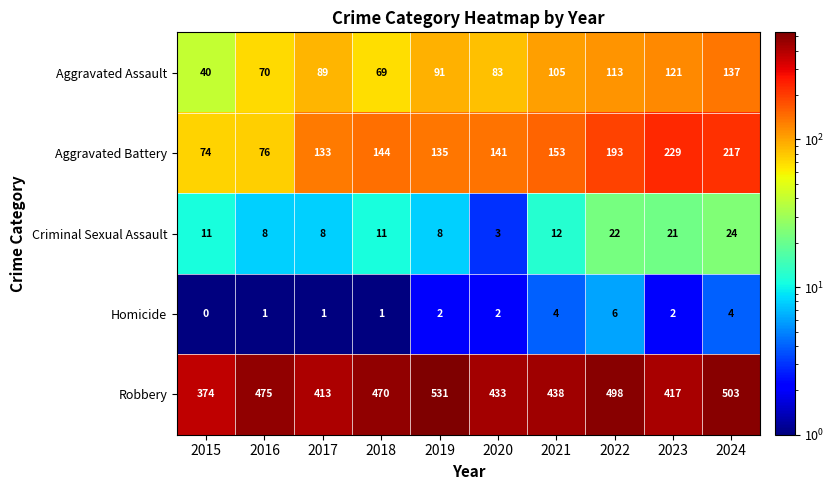

How many data points does each series have?

10